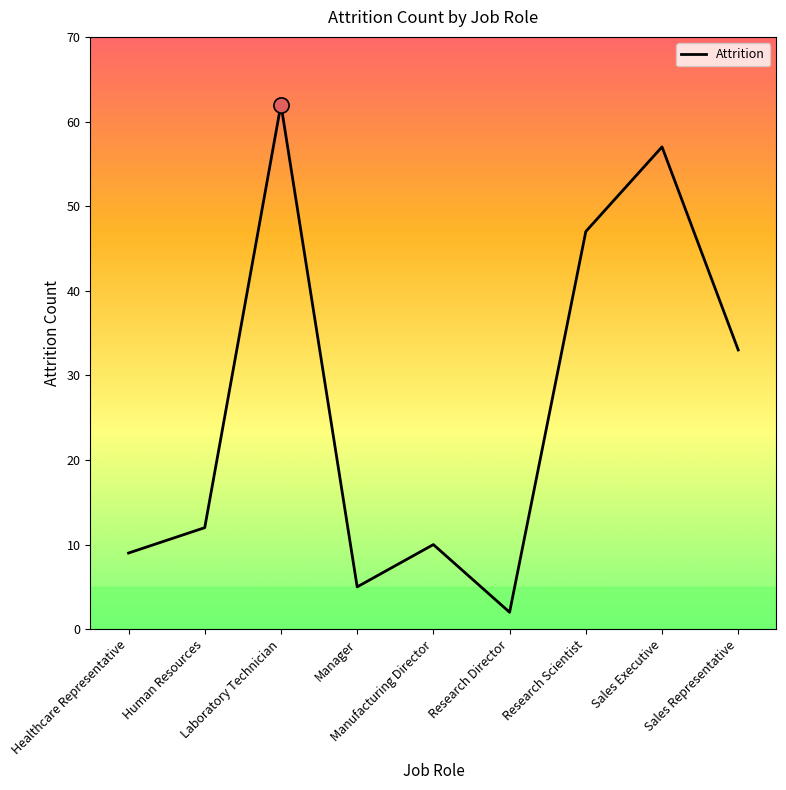

What is the change in value from Manager to Sales Representative?

+28